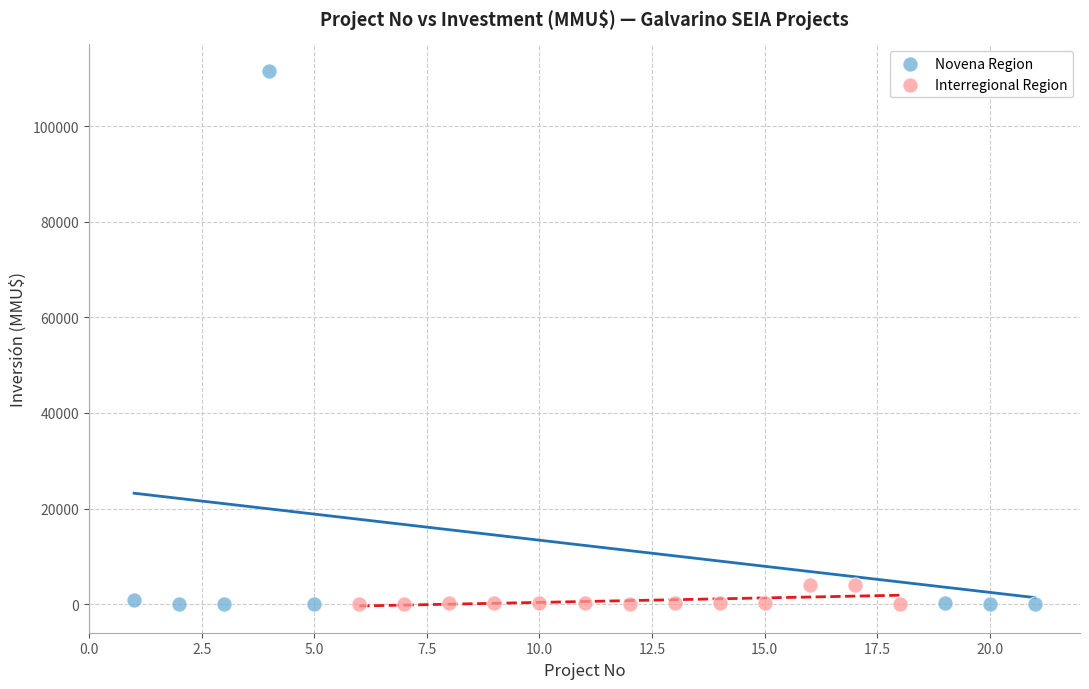

Which series has the widest spread of Y values?

Novena Region